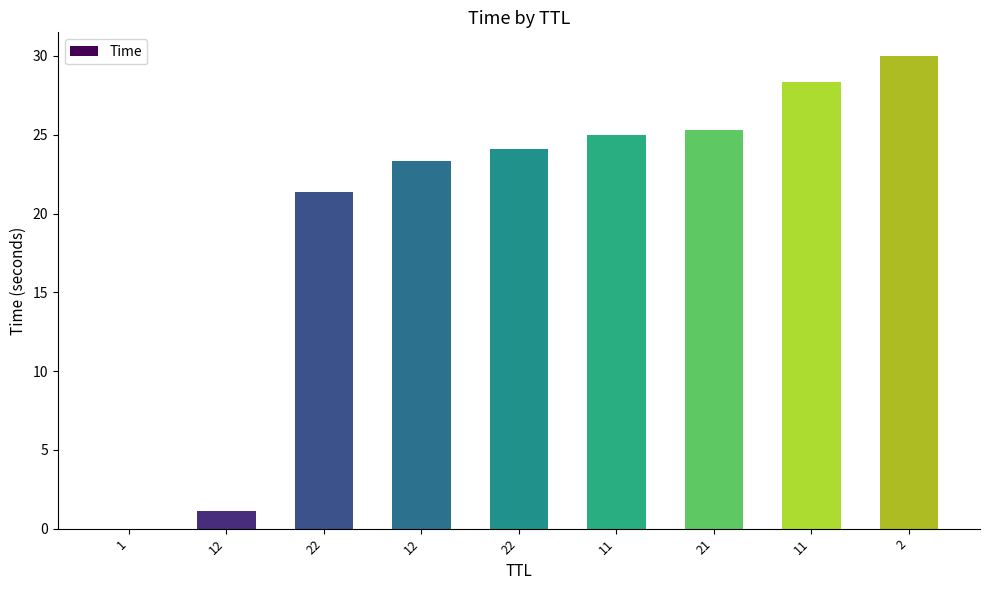

True or false: the data shows 30.0 at 2.

True